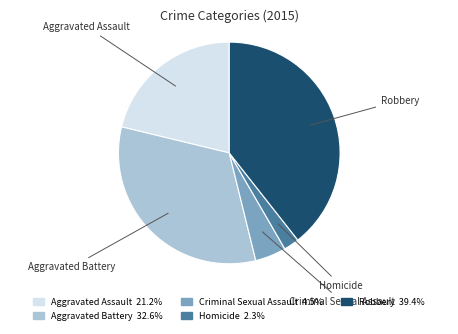

Which category has the biggest portion of the pie?

Robbery